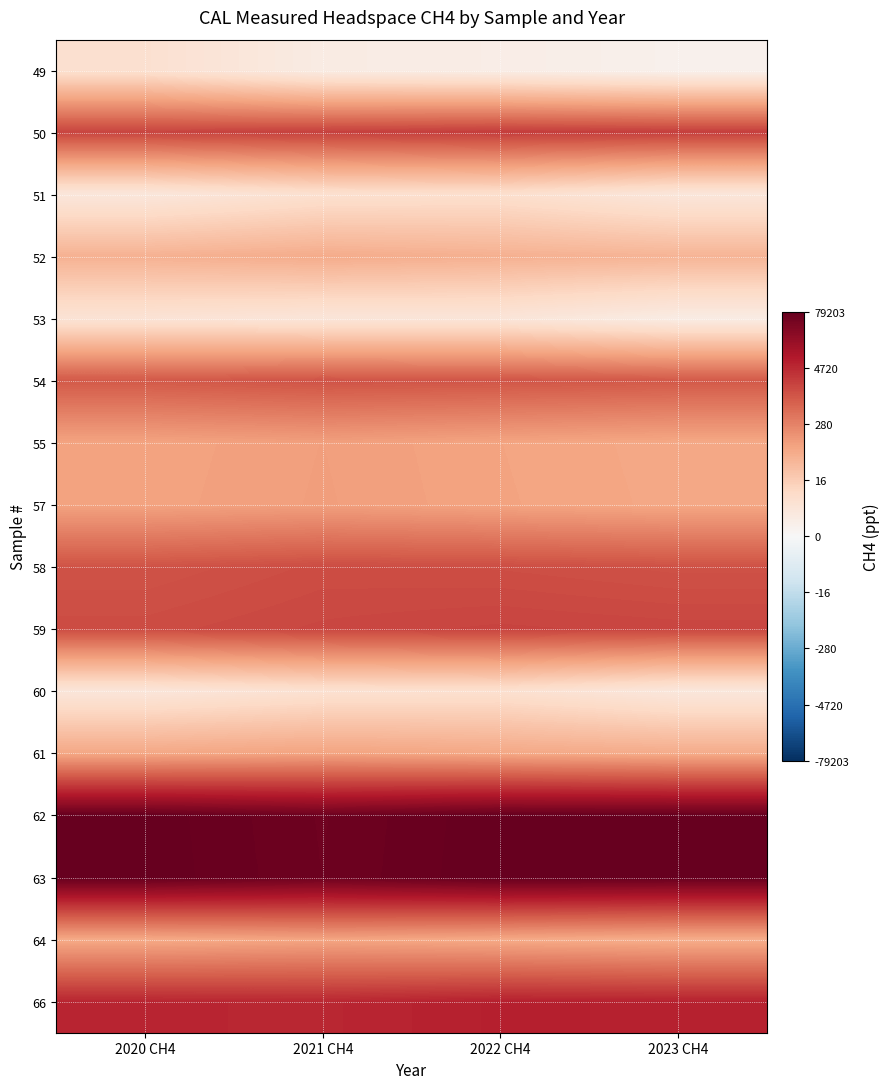

How many distinct data groups are displayed?

16